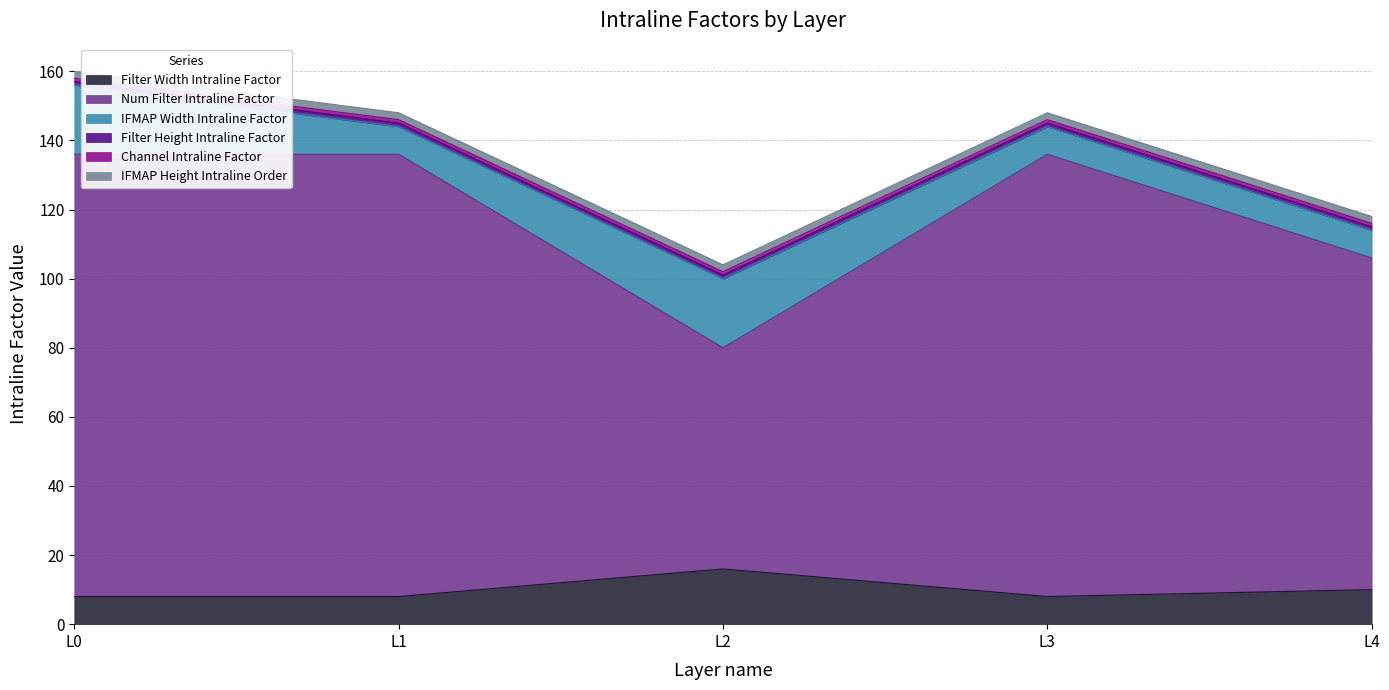

What is the maximum value shown in the chart?

128